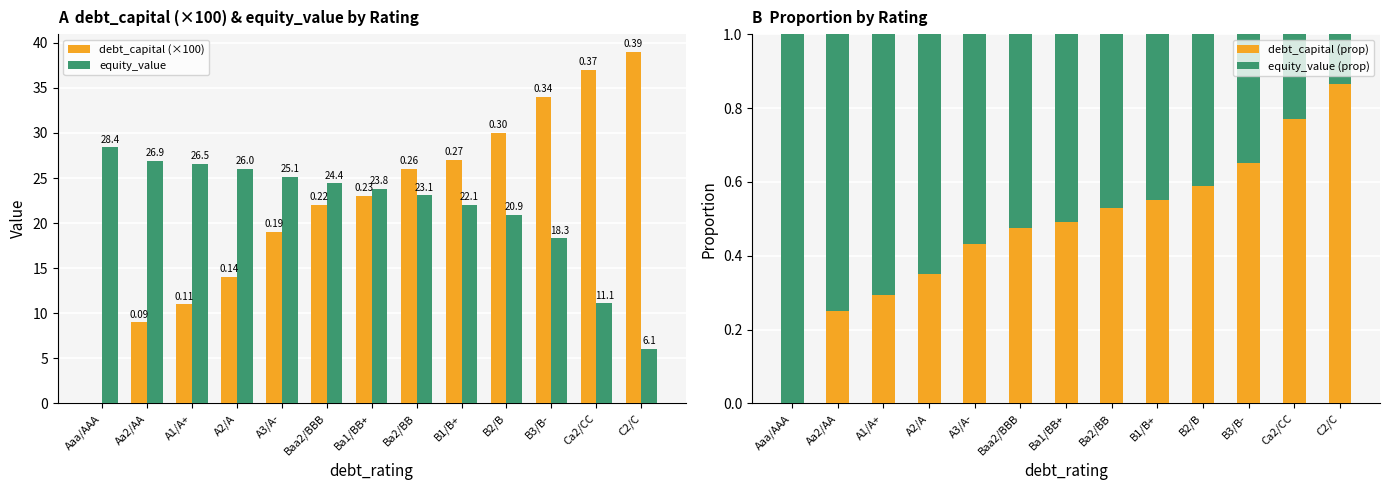

Reading left to right, extract all data points from this chart.

debt_capital (×100): Aaa/AAA=0.0	Aa2/AA=9.0	A1/A+=11.0	A2/A=14.0	A3/A-=19.0	Baa2/BBB=22.0	Ba1/BB+=23.0	Ba2/BB=26.0	B1/B+=27.0	B2/B=30.0	B3/B-=34.0	Ca2/CC=37.0	C2/C=39.0
equity_value: Aaa/AAA=28.4	Aa2/AA=26.9	A1/A+=26.5	A2/A=26.0	A3/A-=25.1	Baa2/BBB=24.4	Ba1/BB+=23.8	Ba2/BB=23.1	B1/B+=22.1	B2/B=20.9	B3/B-=18.3	Ca2/CC=11.1	C2/C=6.1
debt_capital (prop): Aaa/AAA=0.0	Aa2/AA=0.3	A1/A+=0.3	A2/A=0.4	A3/A-=0.4	Baa2/BBB=0.5	Ba1/BB+=0.5	Ba2/BB=0.5	B1/B+=0.6	B2/B=0.6	B3/B-=0.6	Ca2/CC=0.8	C2/C=0.9
equity_value (prop): Aaa/AAA=1.0	Aa2/AA=0.7	A1/A+=0.7	A2/A=0.6	A3/A-=0.6	Baa2/BBB=0.5	Ba1/BB+=0.5	Ba2/BB=0.5	B1/B+=0.4	B2/B=0.4	B3/B-=0.4	Ca2/CC=0.2	C2/C=0.1